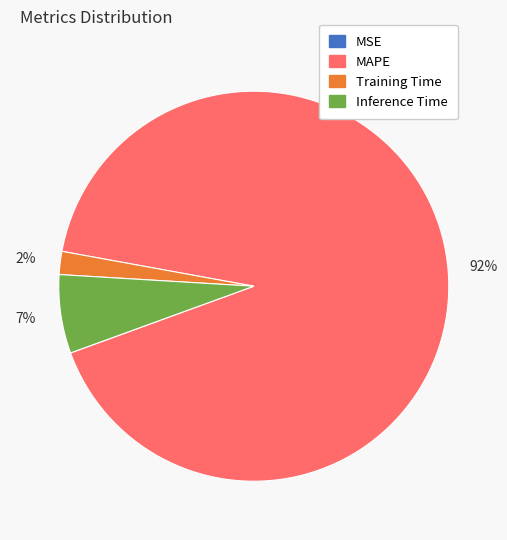

To the nearest percent, what is the average slice percentage?

25%